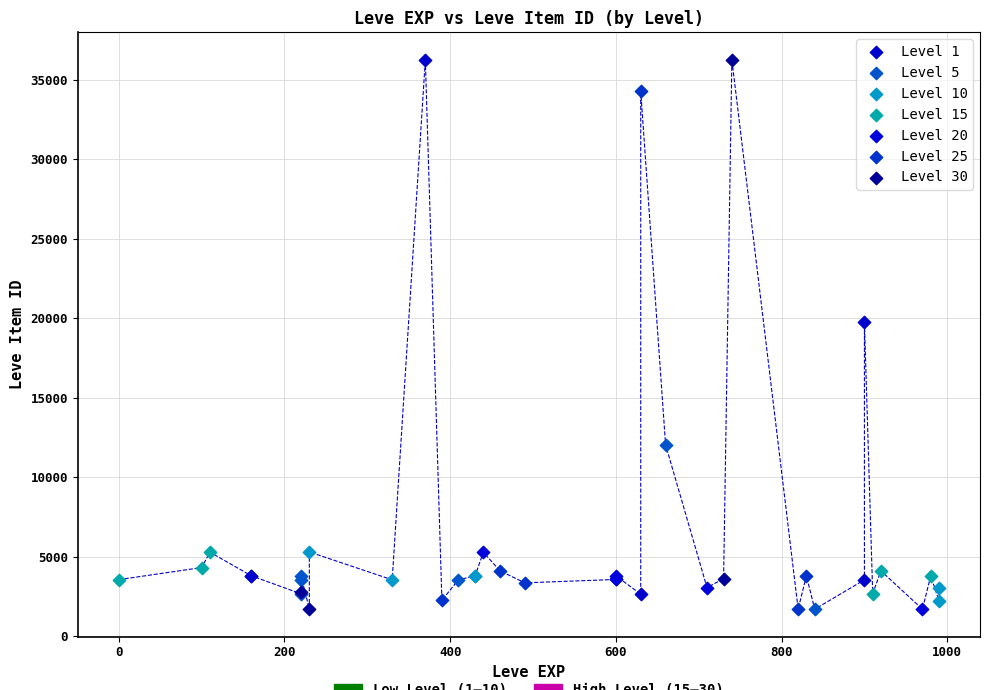

What are all the series names shown in the legend?

Level 1, Level 5, Level 10, Level 15, Level 20, Level 25, Level 30